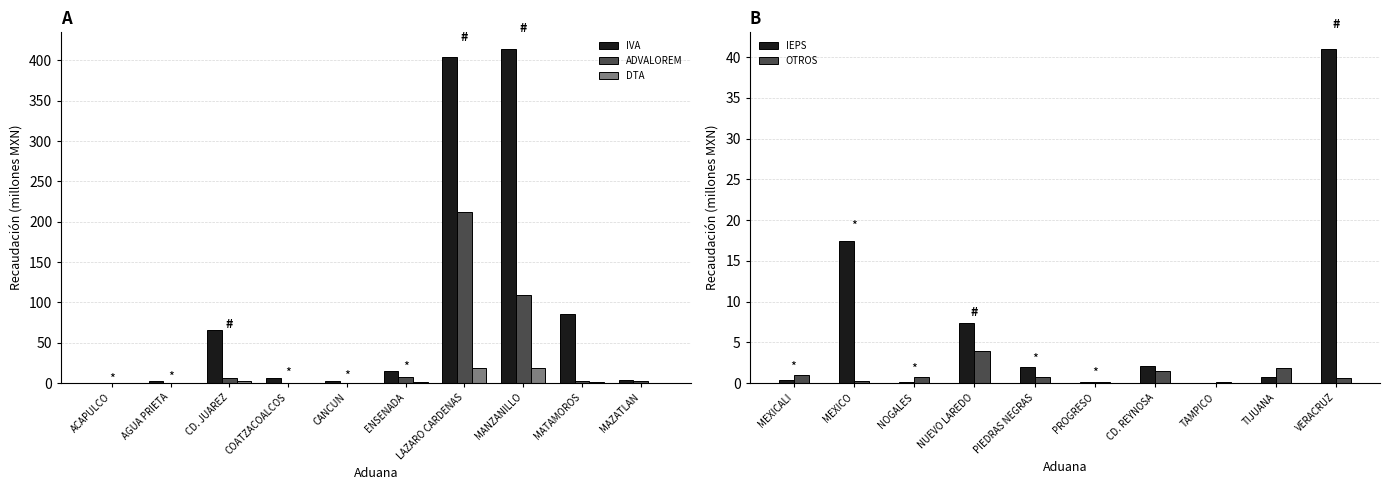

What is the greatest value displayed?

414.1